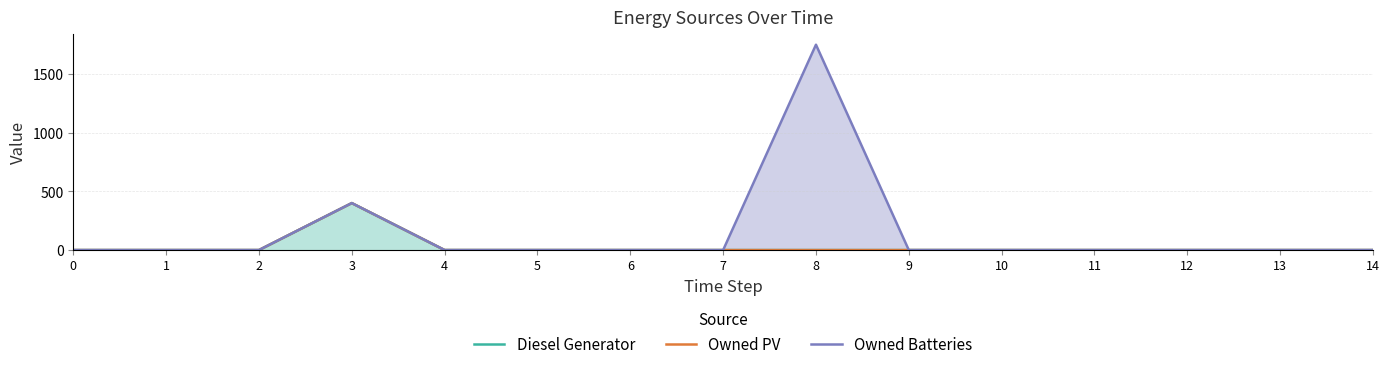

How many values in Owned Batteries are above zero?

2